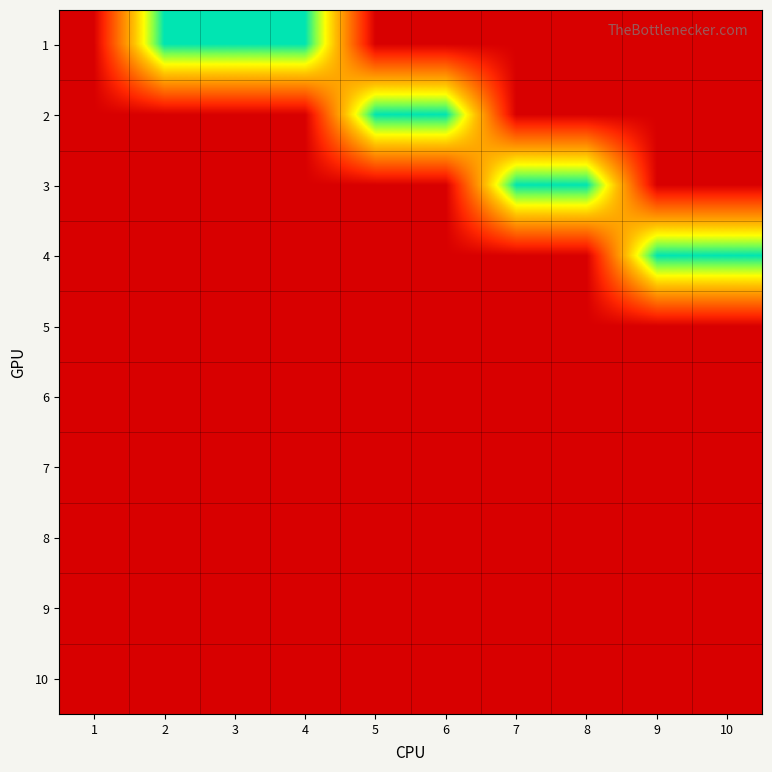

Reading right to left, what are all the values shown in this chart?

1: 10=0	9=0	8=0	7=0	6=0	5=0	4=1	3=1	2=1	1=0
2: 10=0	9=0	8=0	7=0	6=1	5=1	4=0	3=0	2=0	1=0
3: 10=0	9=0	8=1	7=1	6=0	5=0	4=0	3=0	2=0	1=0
4: 10=1	9=1	8=0	7=0	6=0	5=0	4=0	3=0	2=0	1=0
5: 10=0	9=0	8=0	7=0	6=0	5=0	4=0	3=0	2=0	1=0
6: 10=0	9=0	8=0	7=0	6=0	5=0	4=0	3=0	2=0	1=0
7: 10=0	9=0	8=0	7=0	6=0	5=0	4=0	3=0	2=0	1=0
8: 10=0	9=0	8=0	7=0	6=0	5=0	4=0	3=0	2=0	1=0
9: 10=0	9=0	8=0	7=0	6=0	5=0	4=0	3=0	2=0	1=0
10: 10=0	9=0	8=0	7=0	6=0	5=0	4=0	3=0	2=0	1=0